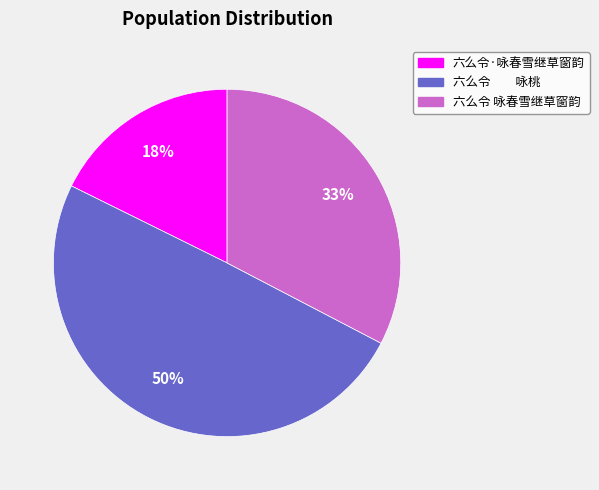

How many segments does this pie chart have?

3